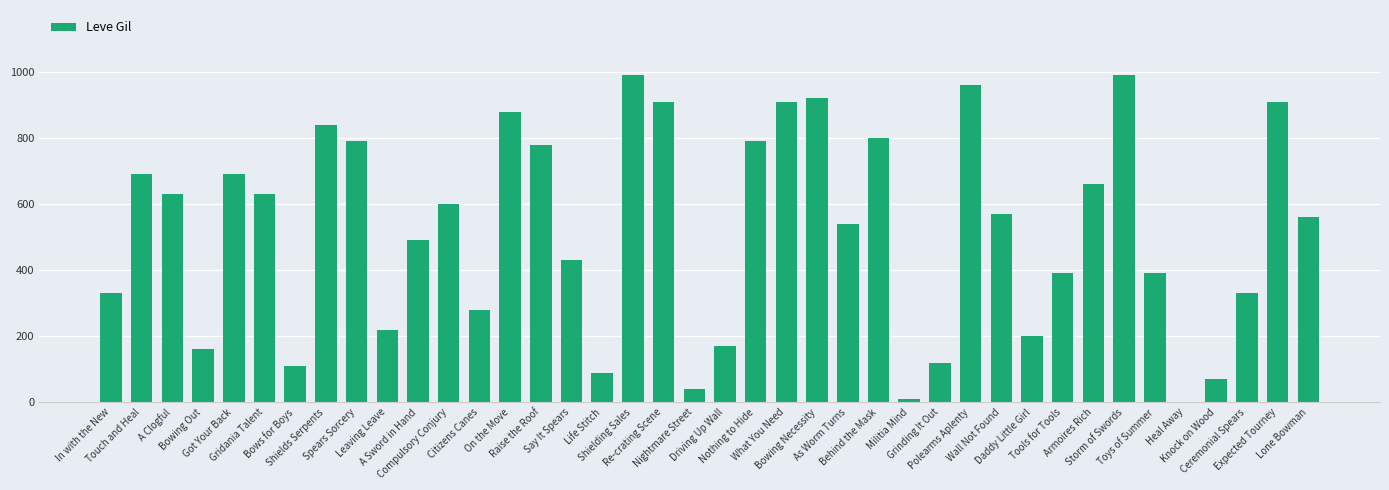

Reading left to right, extract all data points from this chart.

330	690	630	160	690	630	110	840	790	220	490	600	280	880	780	430	90	990	910	40	170	790	910	920	540	800	10	120	960	570	200	390	660	990	390	0	70	330	910	560